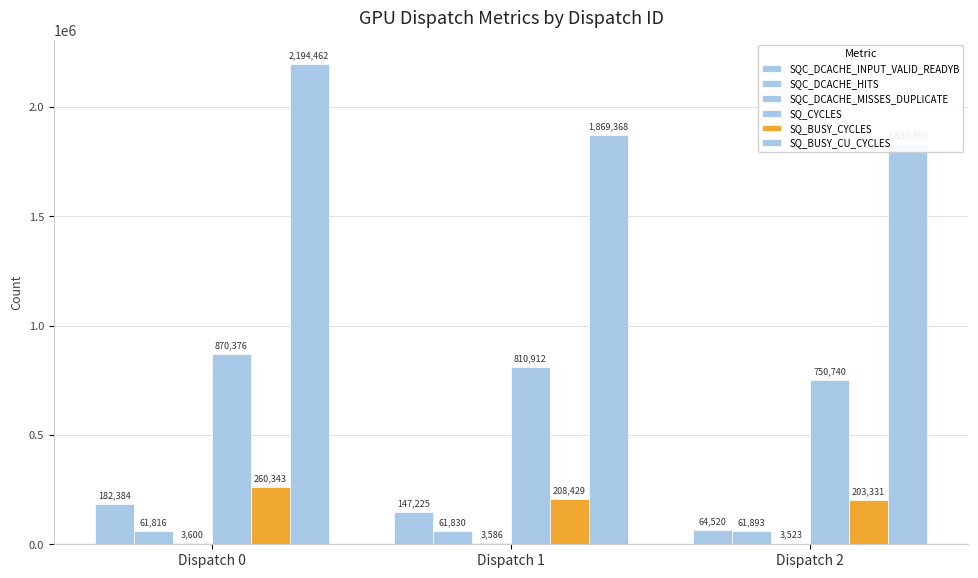

How many data points in SQC_DCACHE_MISSES_DUPLICATE are less than 3586?

1